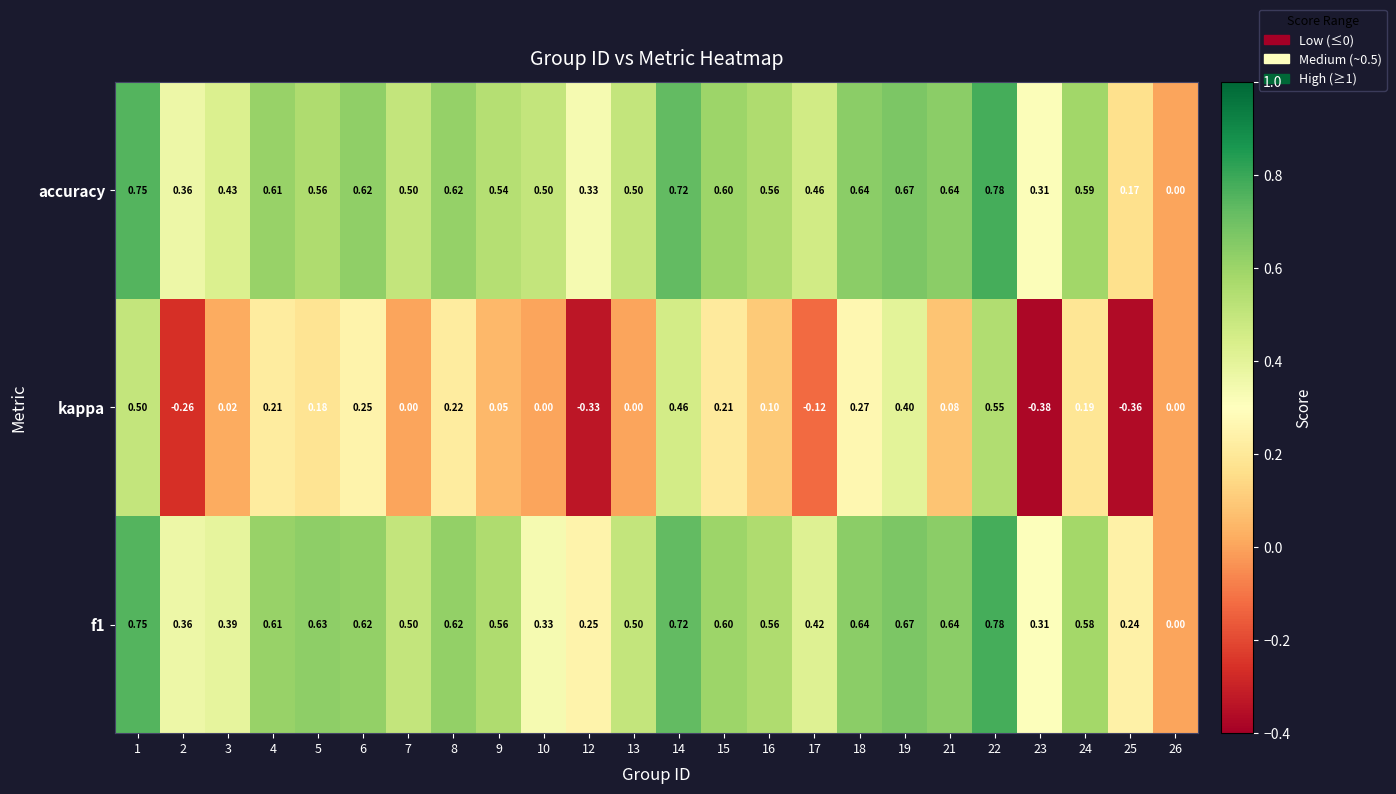

Is the value of f1 at 13 greater than the value of kappa at 15?

Yes